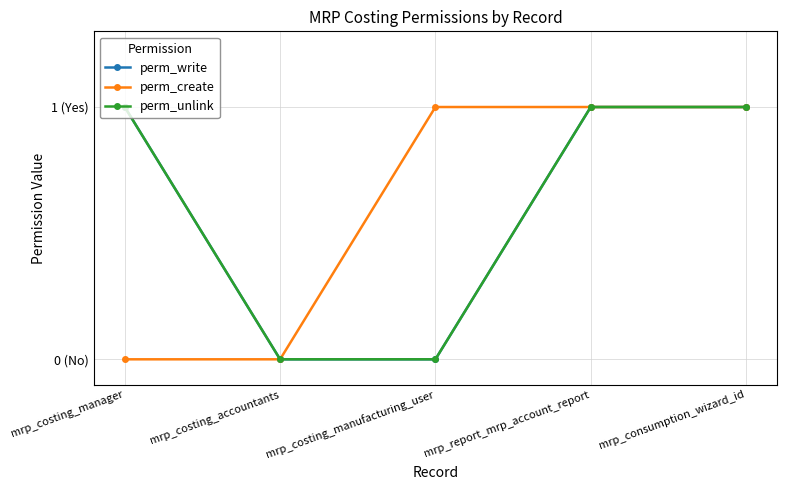

The value of perm_unlink at mrp_report_mrp_account_report is 1. True or false?

True